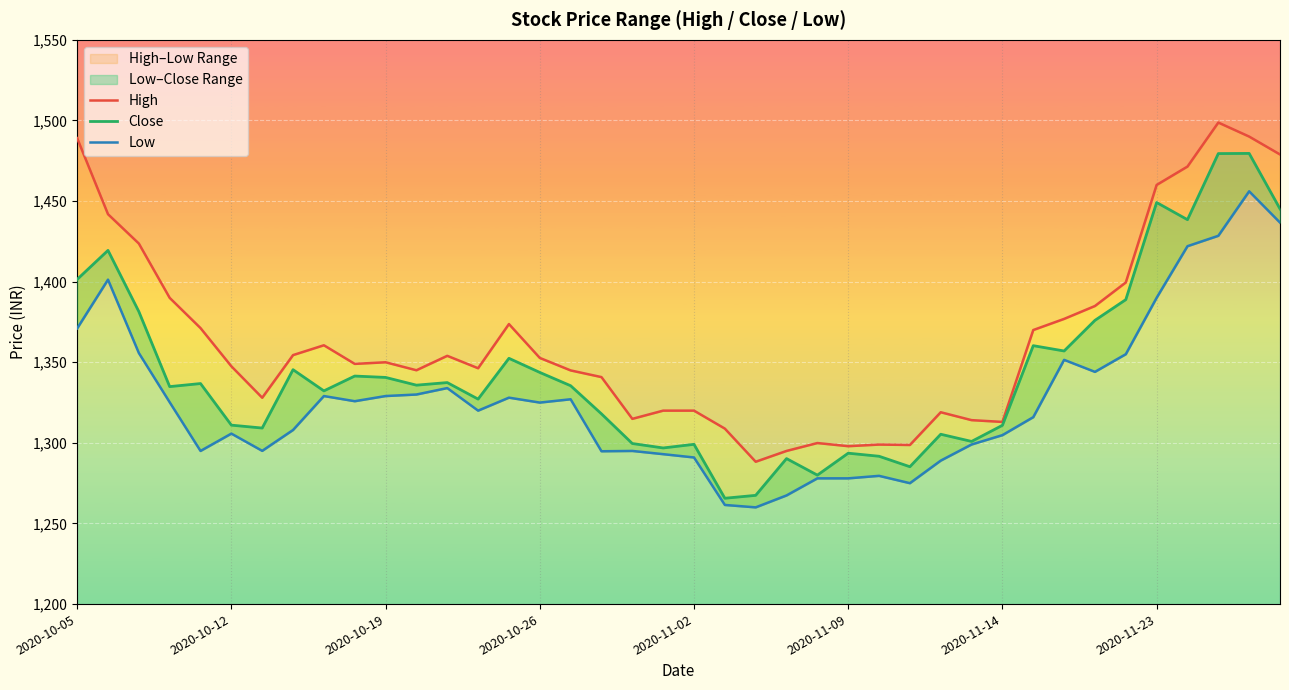

True or false: High and Close cross at least once.

False